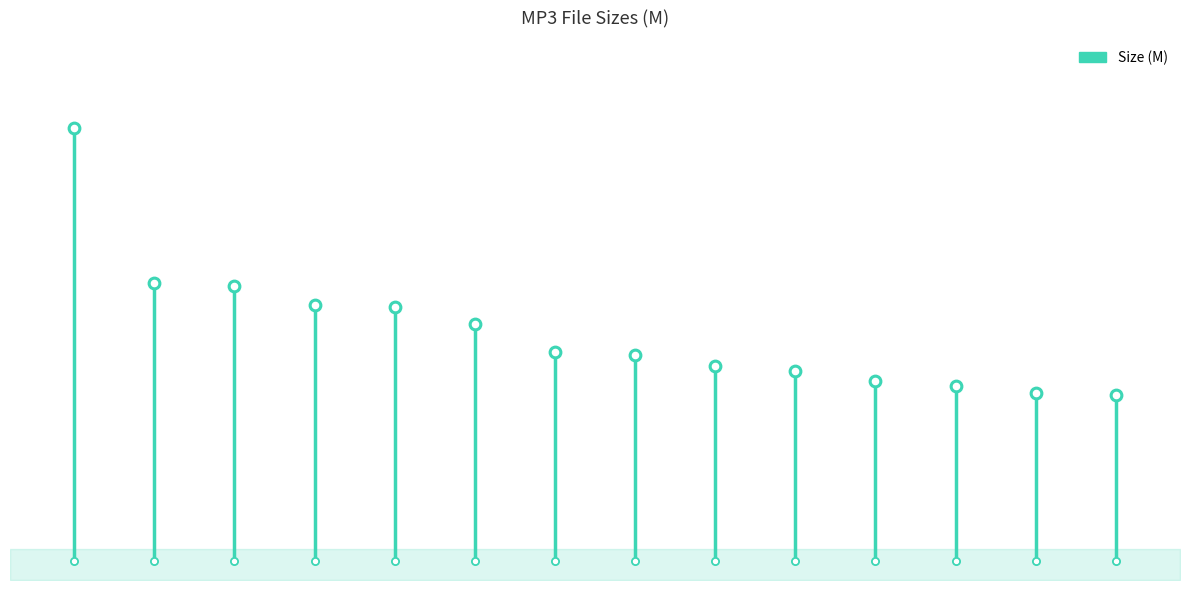

What is the ratio of the value at 01 - I Am The One I Love.mp3 to the value at 11 - Embrace.mp3?

1.4